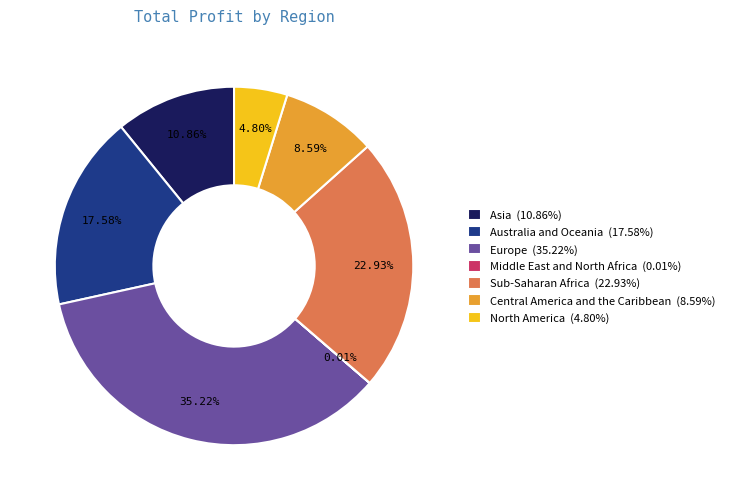

What is the ratio of the value at Sub-Saharan Africa (22.93%) to the value at North America (4.80%)?

4.8